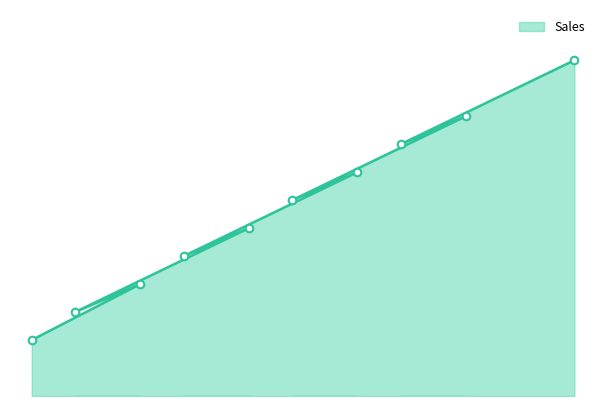

What is the change in value from 15 to 12?

-50